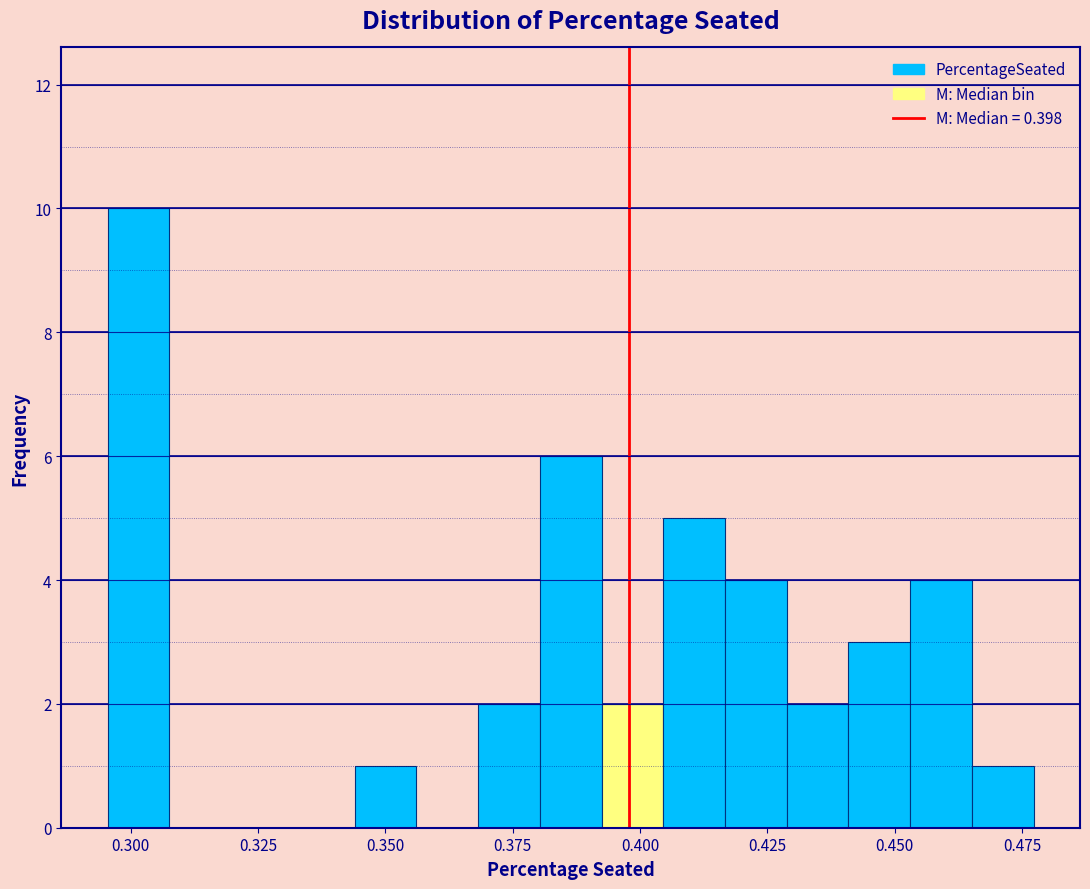

Around what value on the x-axis is the tallest bar? Give the approximate position of its centre, as read against the axis.

0.300